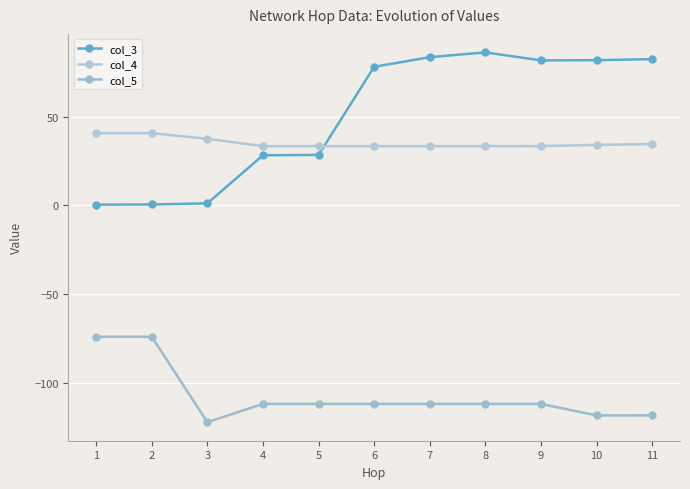

Which series has the largest total across all categories?

col_3